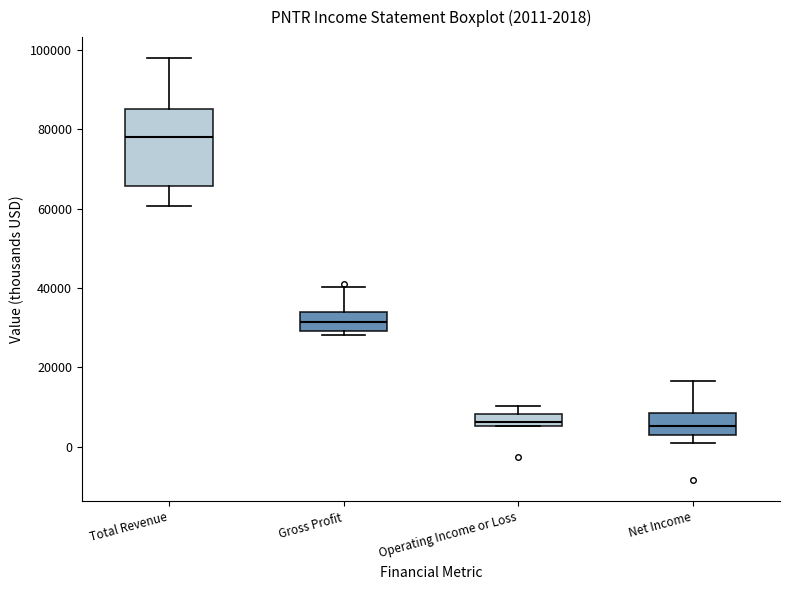

Which box has the highest median line?

Total Revenue